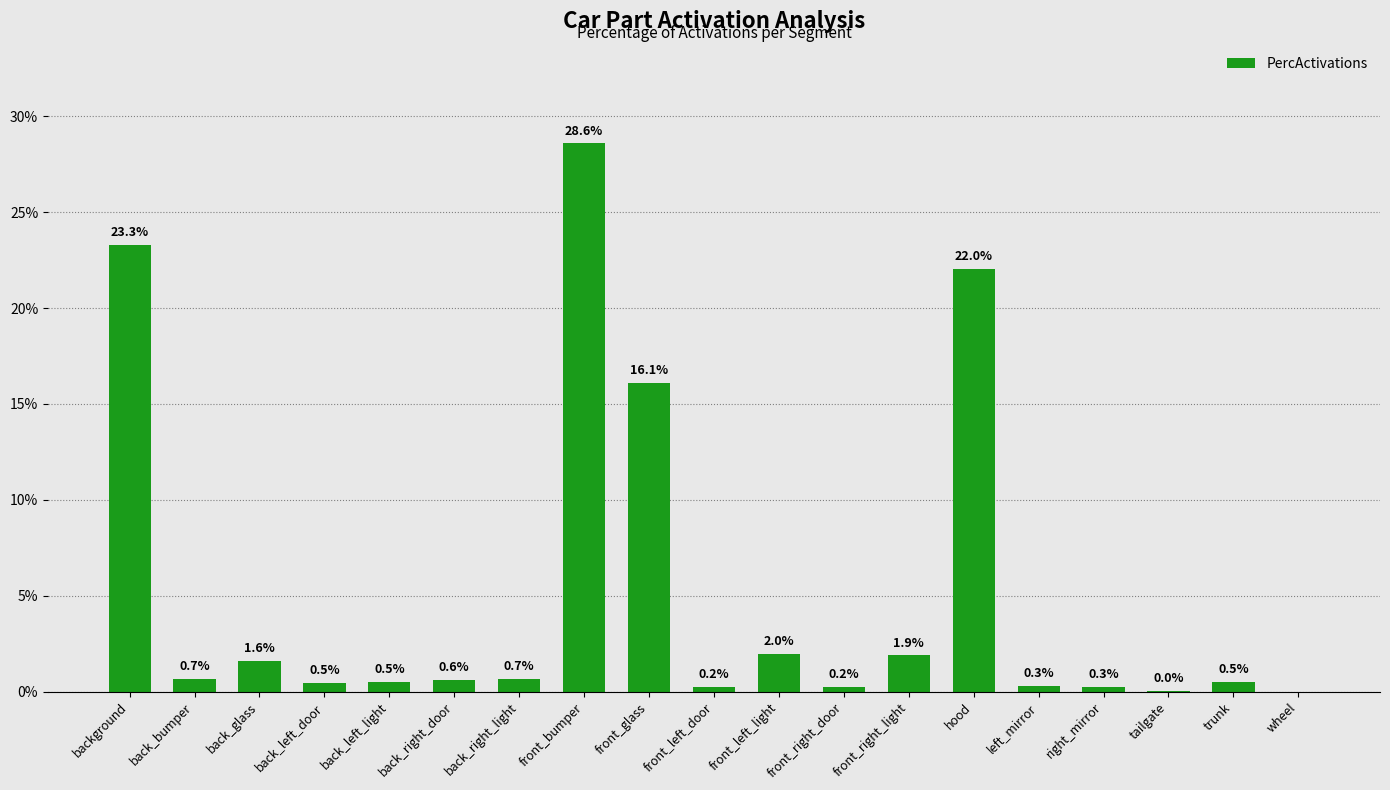

Where is the data nearest to the value 14?

front_glass